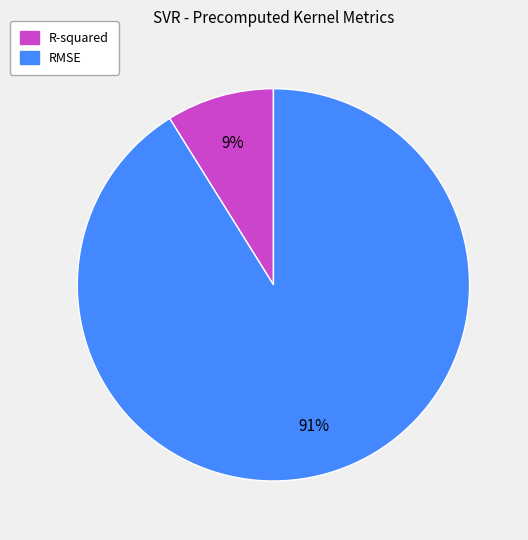

Which slice is the largest?

RMSE